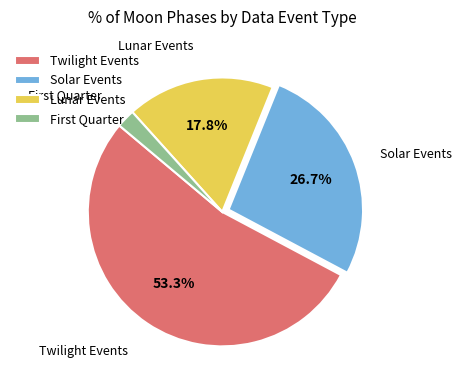

Which category accounts for the majority?

Twilight Events